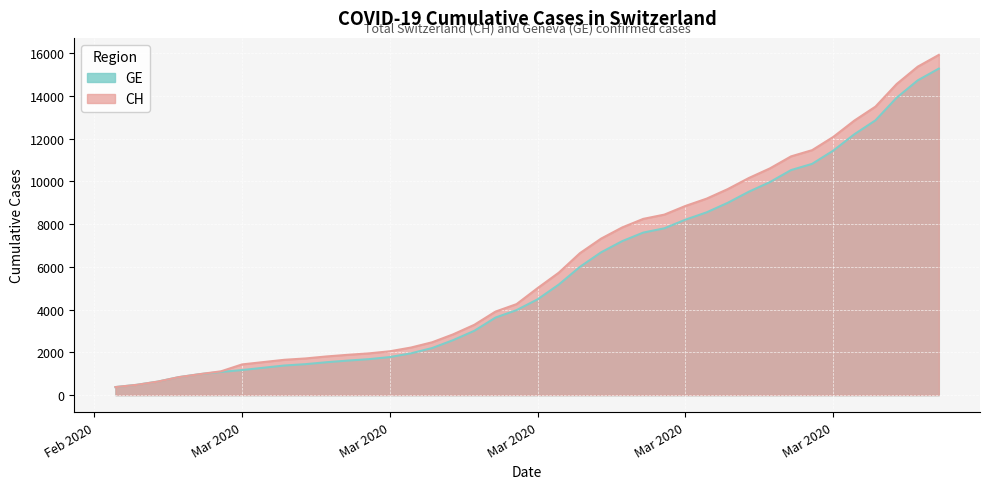

Rank the series by their maximum value, from lowest to highest.

GE, CH